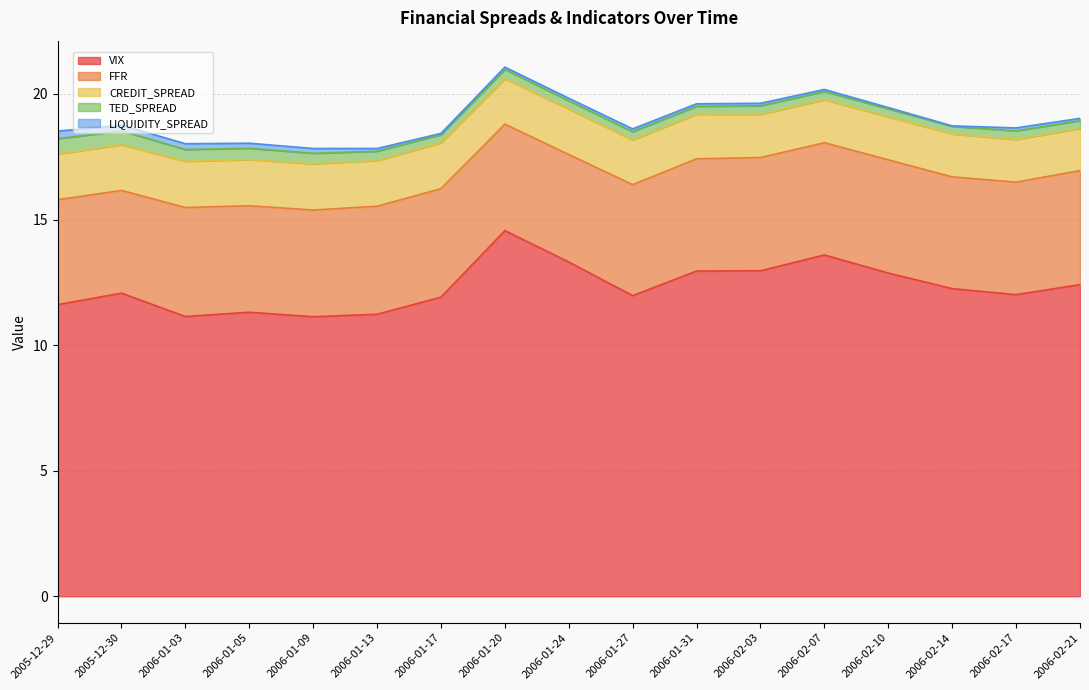

Rank the series at 2005-12-30 from highest to lowest value.

VIX, FFR, CREDIT_SPREAD, TED_SPREAD, LIQUIDITY_SPREAD